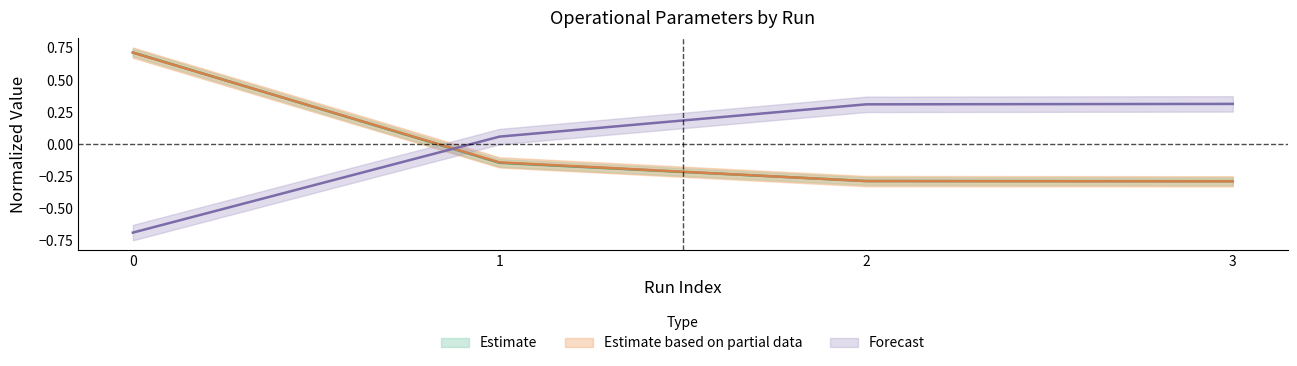

Between 2 and 1, which is larger?

2